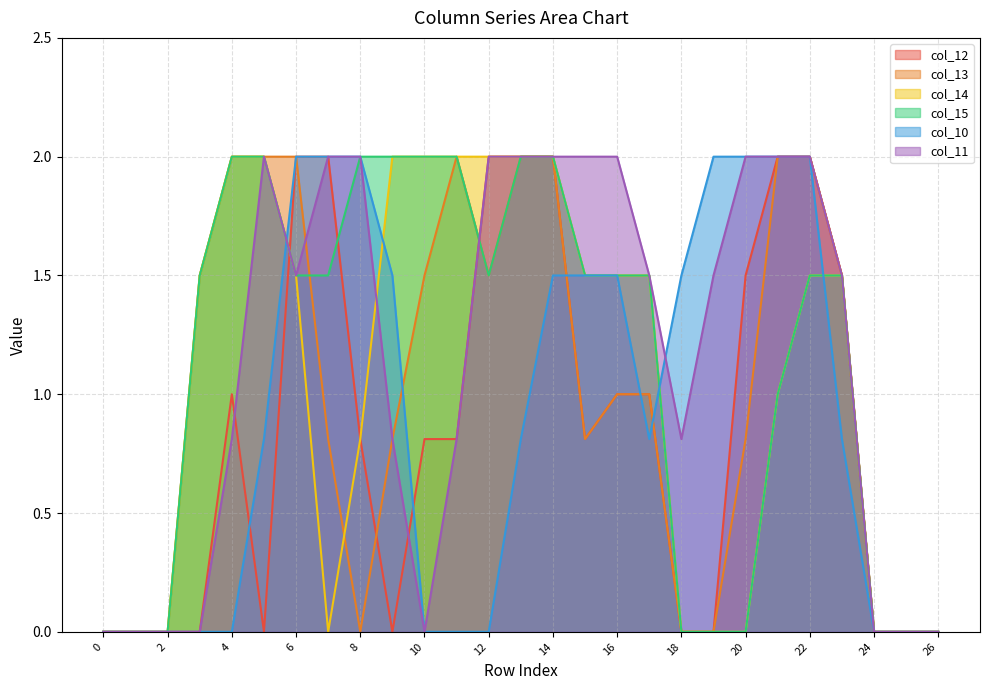

Between 17 and 19, which is larger?

17